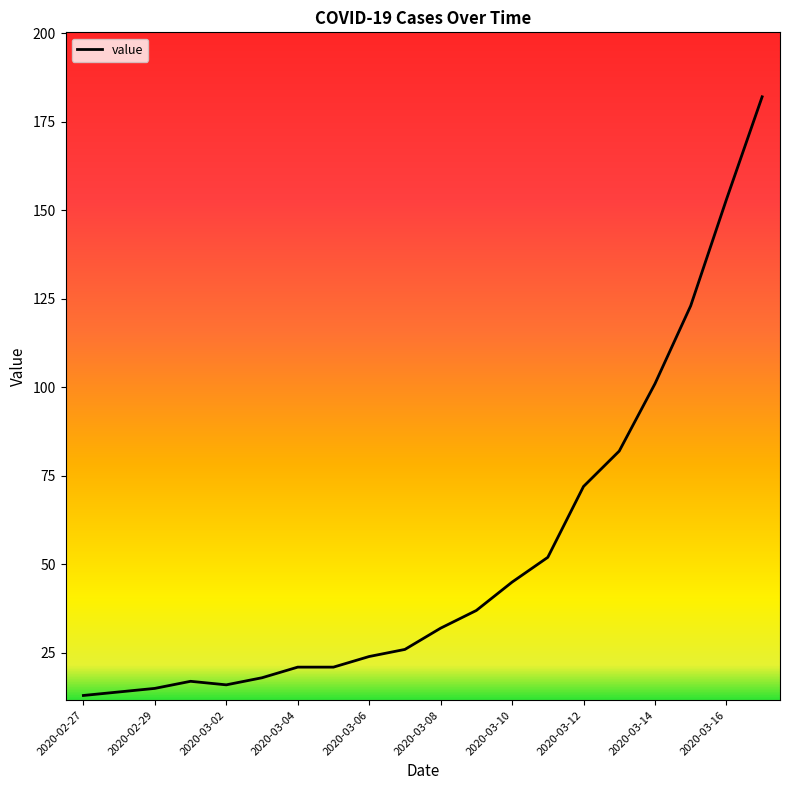

What is the difference between the maximum and minimum values?

169